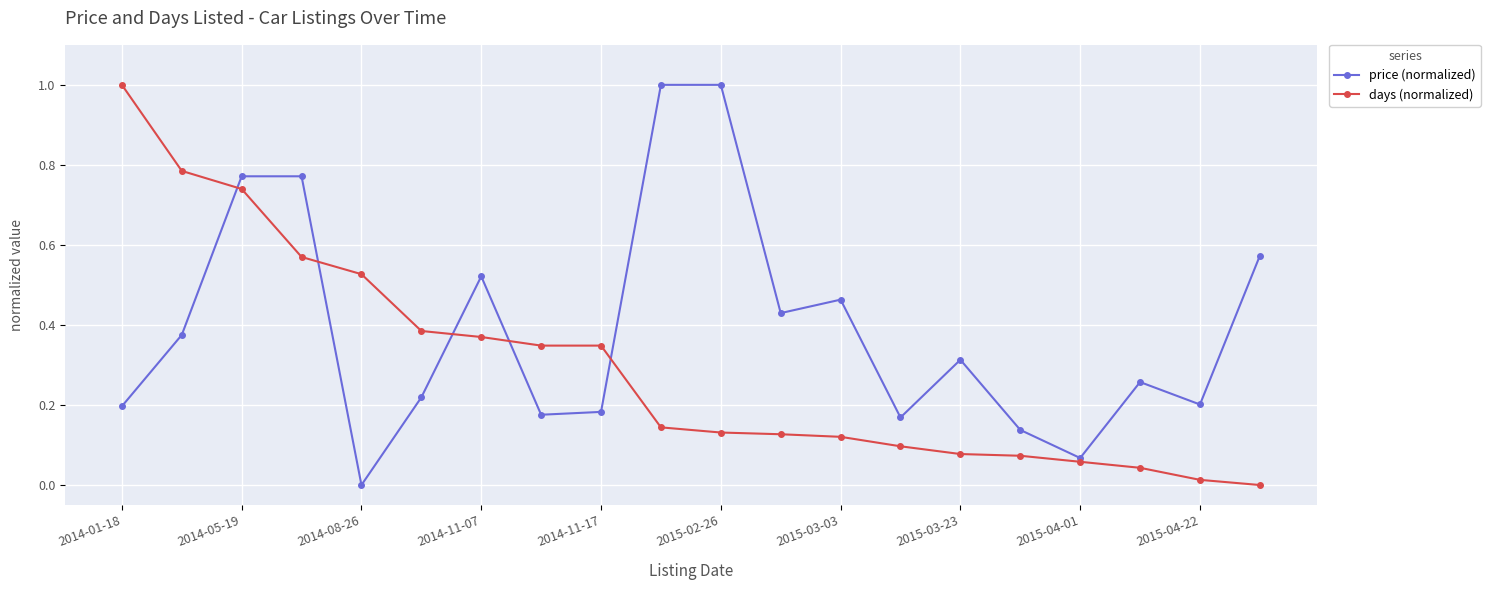

How many interior local valleys does the price (normalized) series have?

6